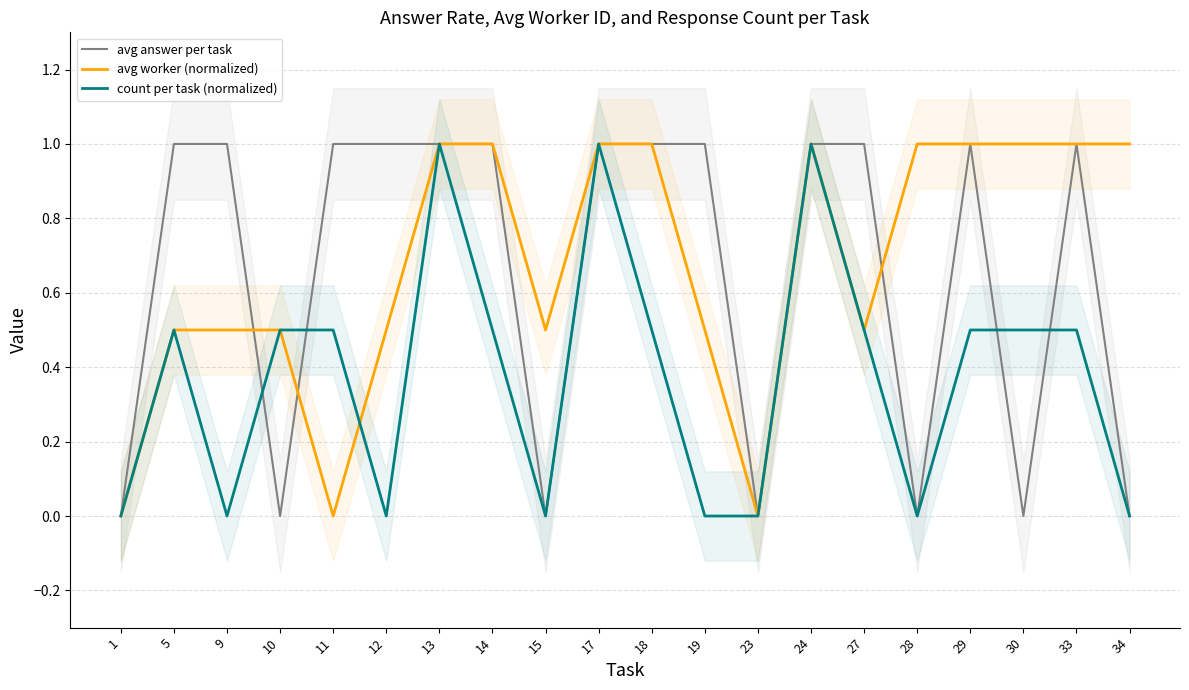

Is it true that count per task (normalized) equals 0.5 at 34?

False